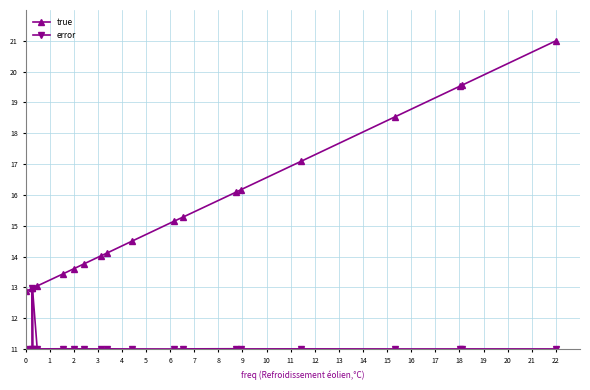

What value does the true series have at 22?

21.0